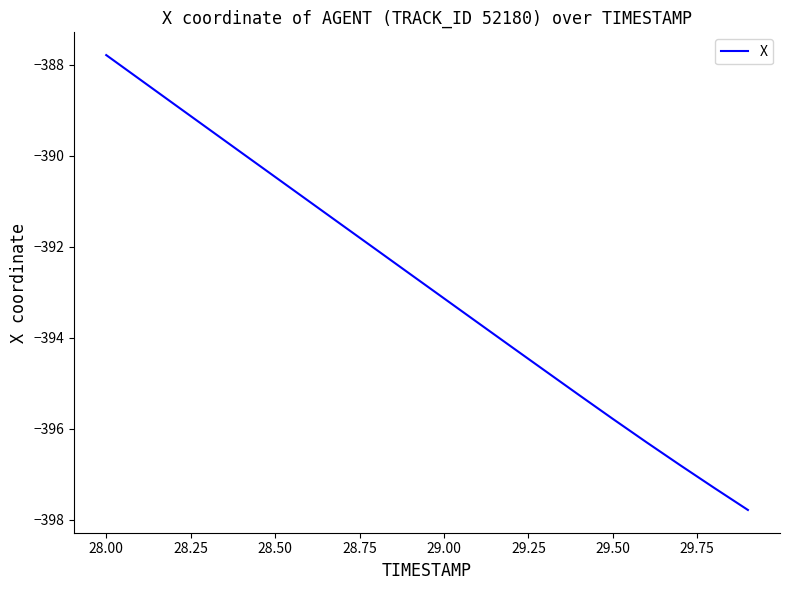

What is the smallest value displayed?

-397.8